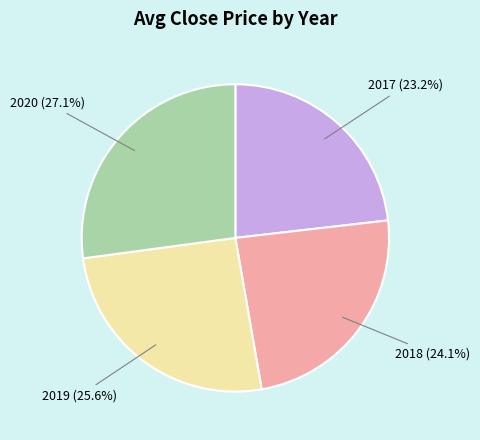

Does any single category account for the majority?

No